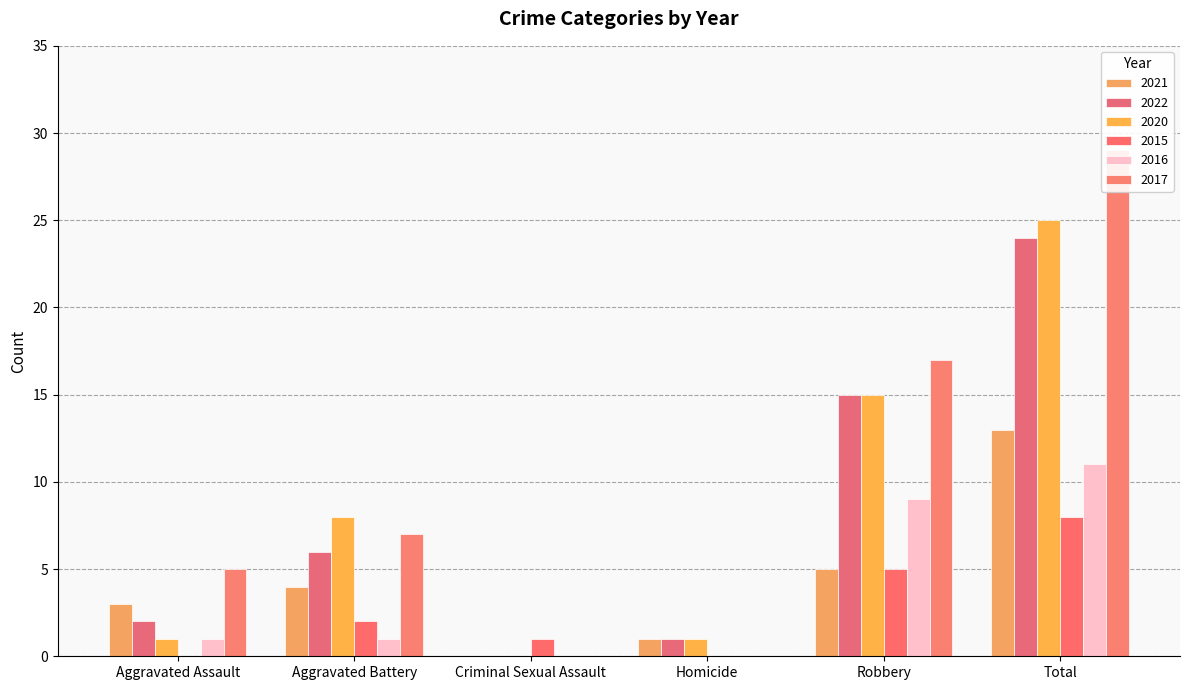

The 2017 series shows 5 at Aggravated Assault. True or false?

True